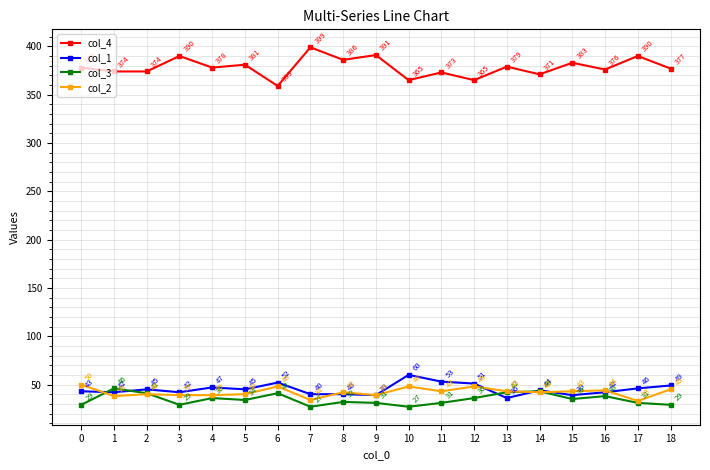

The col_1 series shows 74 at 5. True or false?

False